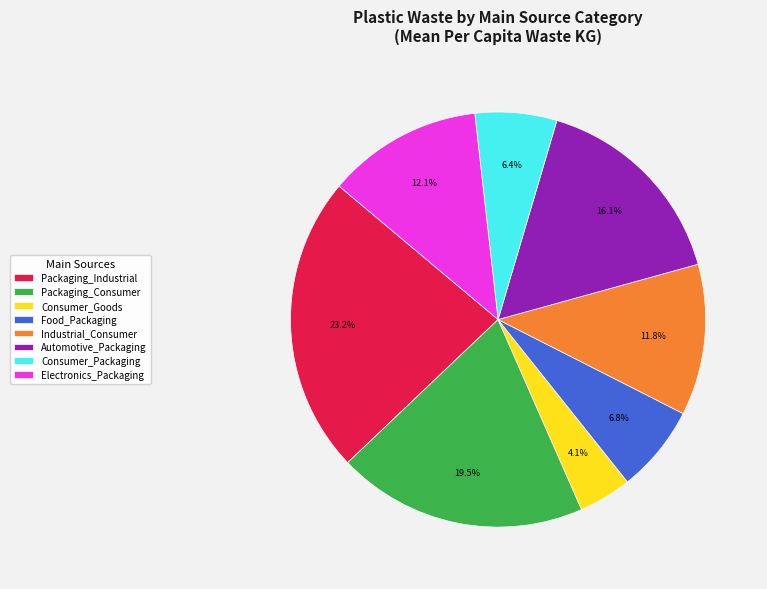

Is Packaging_Consumer the majority of the pie?

No